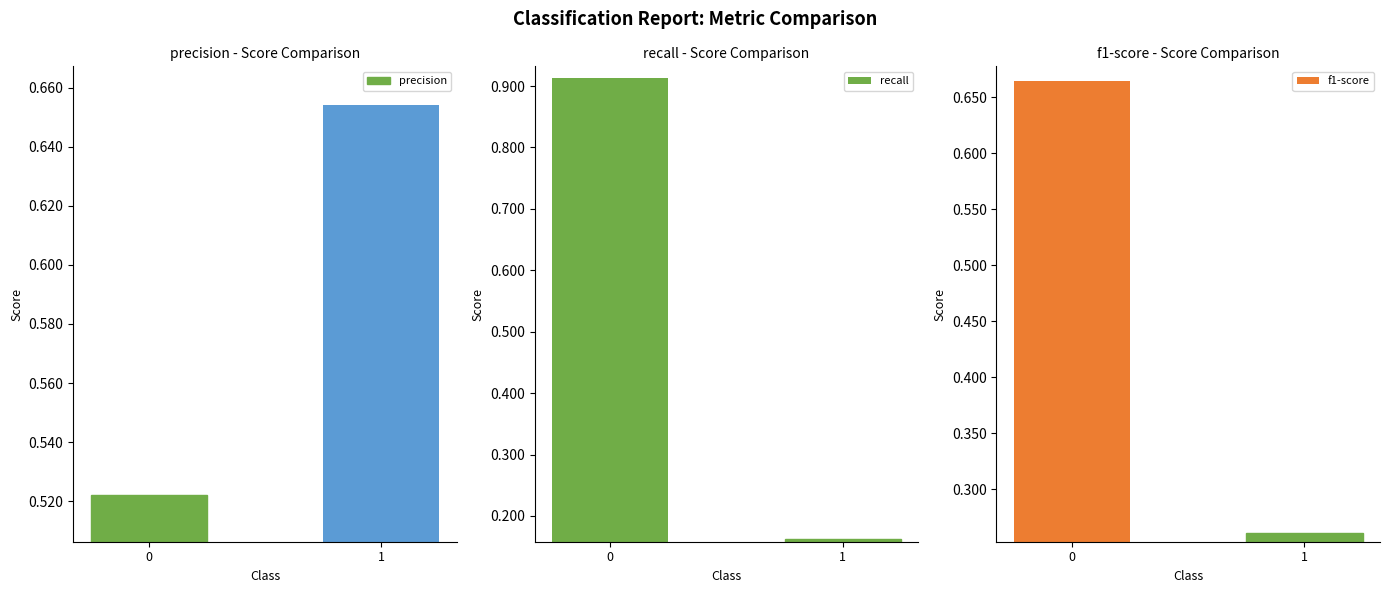

Which series has the widest spread of values?

recall